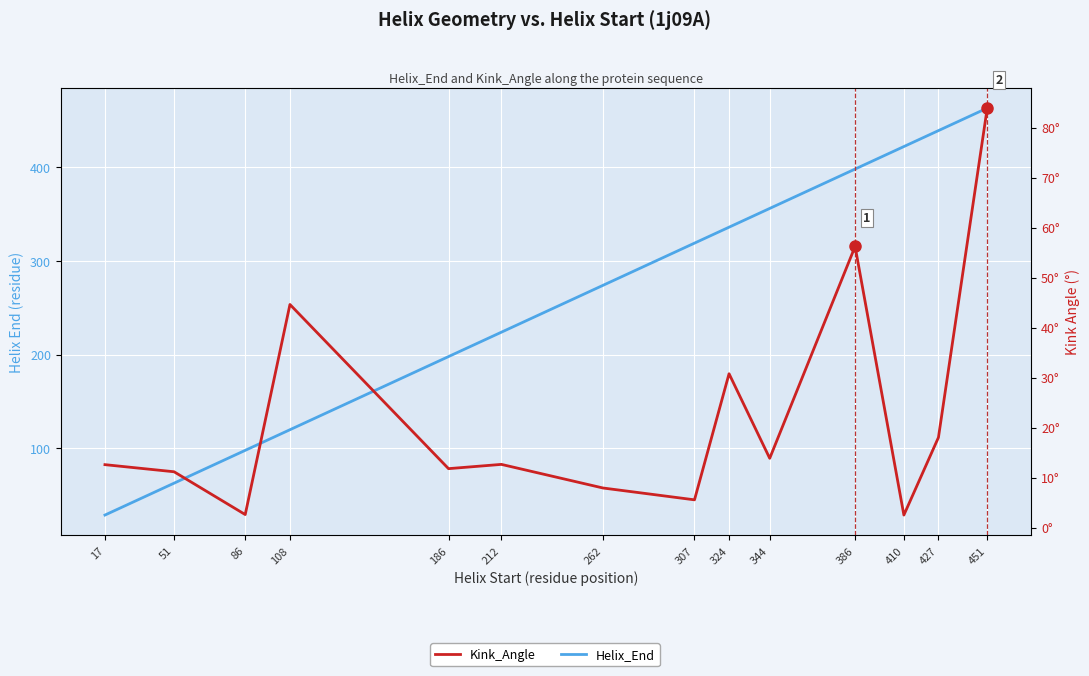

How many data points in Helix_End are above 319?

6